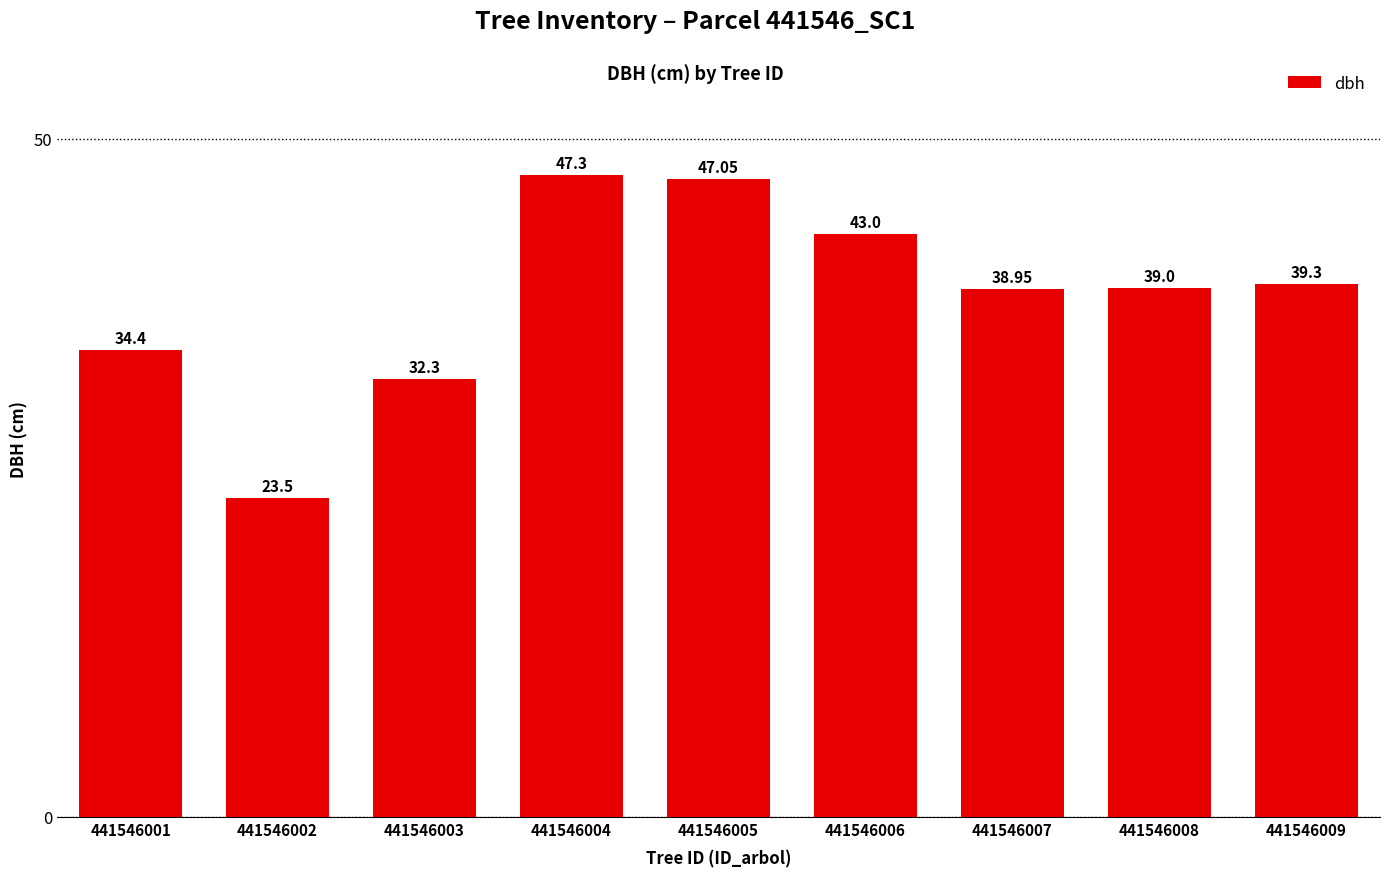

What is the change in value from 441546002 to 441546004?

+23.8